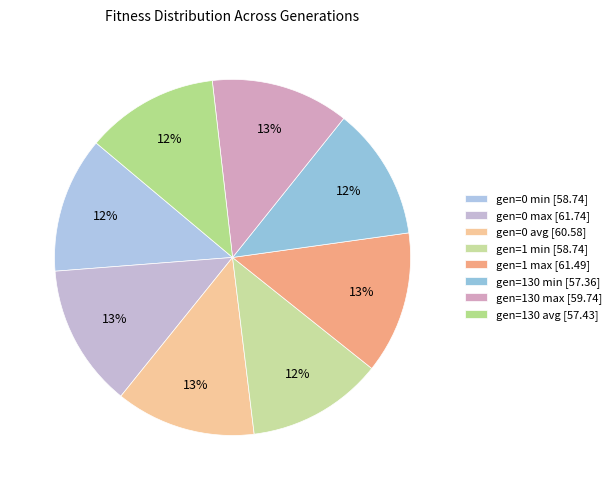

What percentage is the gen=0 max slice, to the nearest percent?

13%